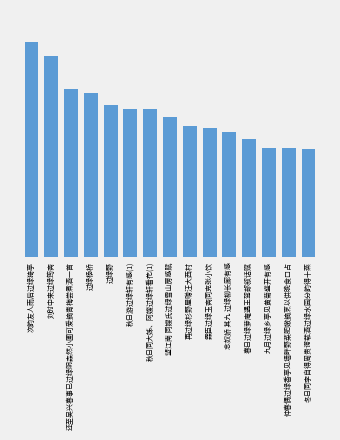

What is the value of the 10th bar from the left?

732416